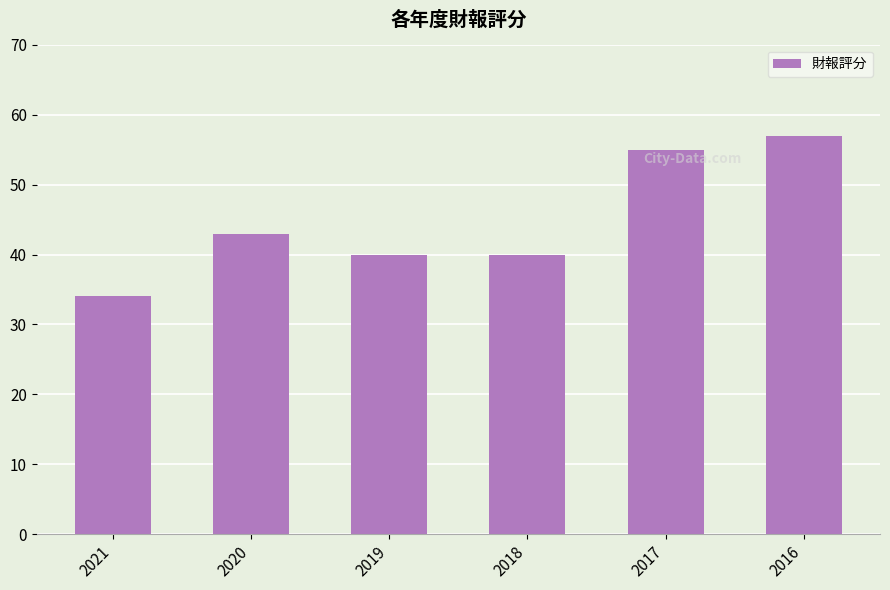

Approximately how many times larger is the value at 2020 compared to 2018?

1.1